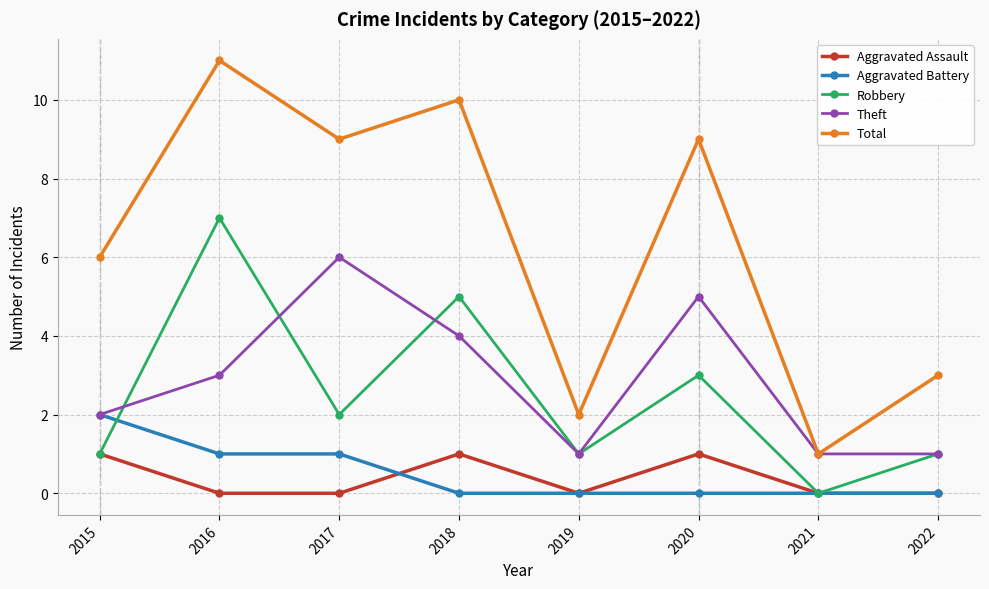

How many data points in Robbery are less than 2?

4